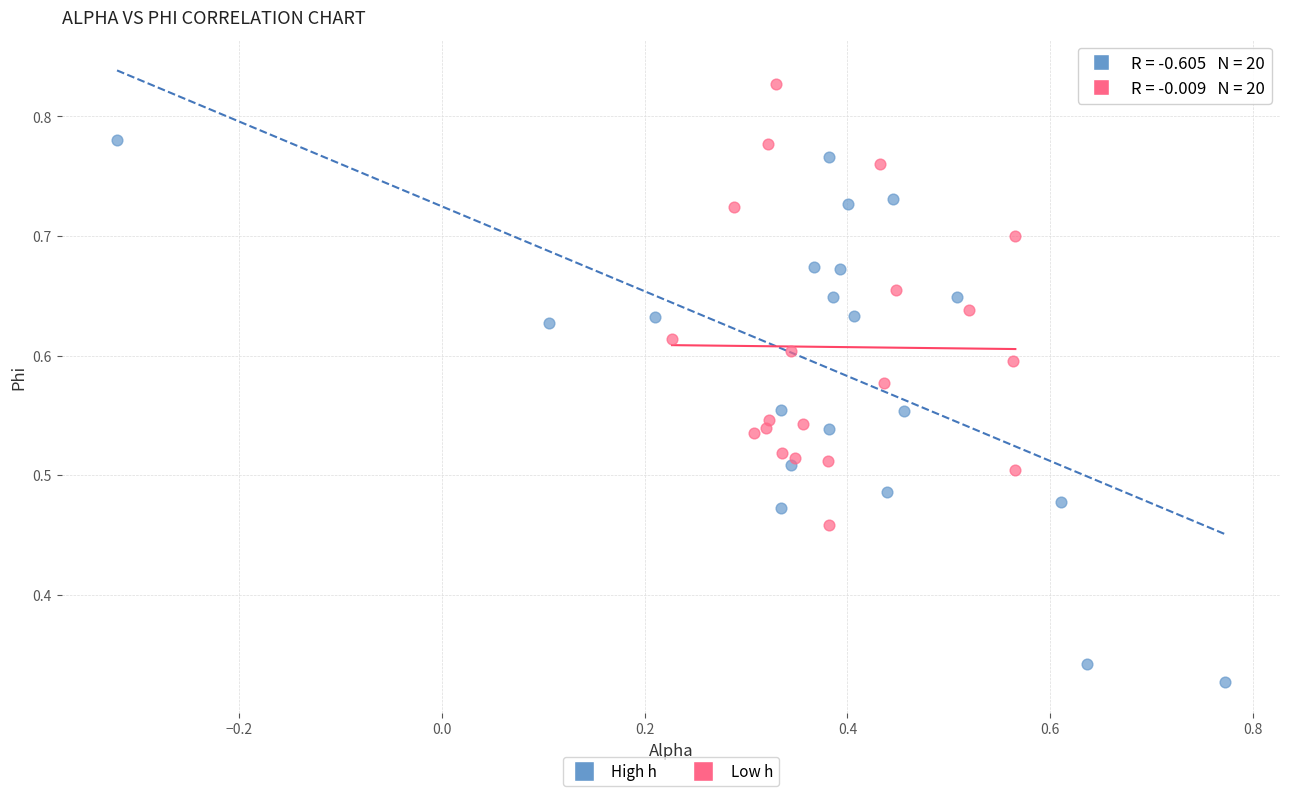

Which series contains the lowest Y value?

High h